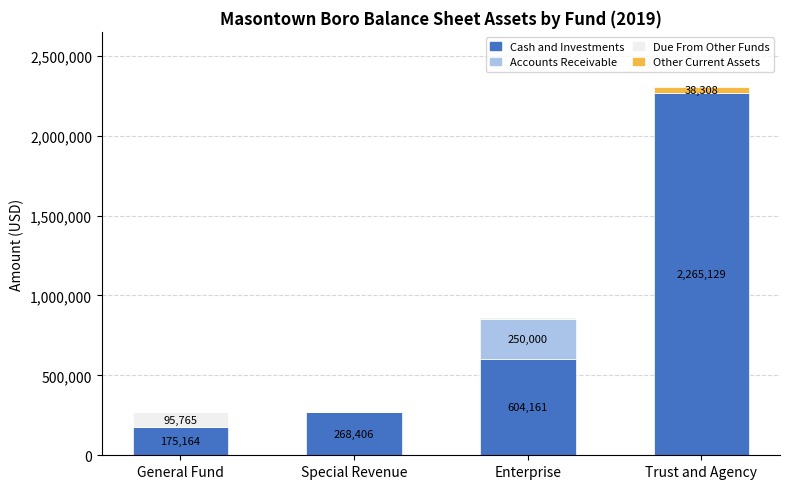

What is the total value across all series at Special Revenue?

268406